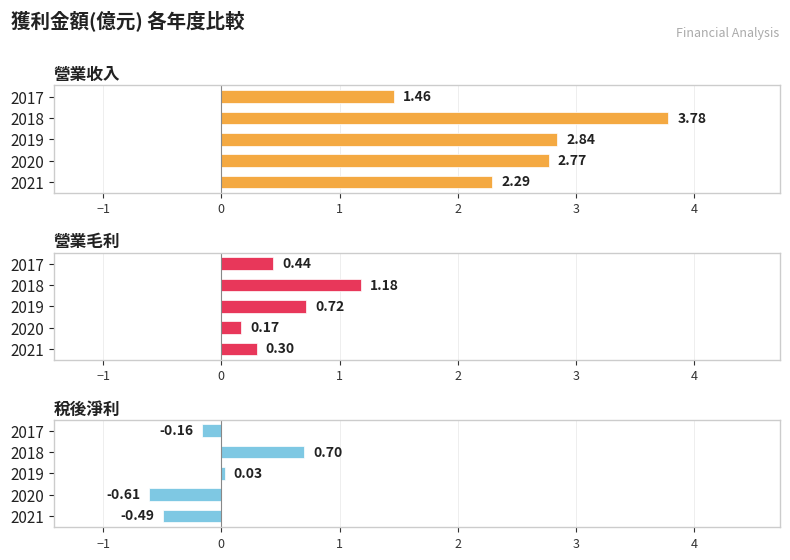

List the series in order of their overall mean, highest first.

營業收入, 營業毛利, 稅後淨利